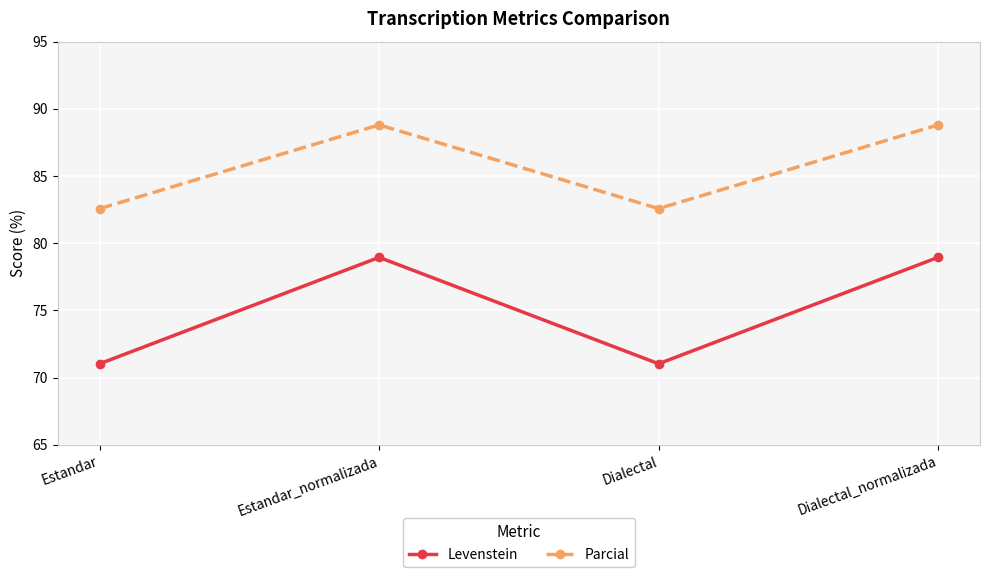

True or false: Levenstein and Parcial intersect in this chart.

False